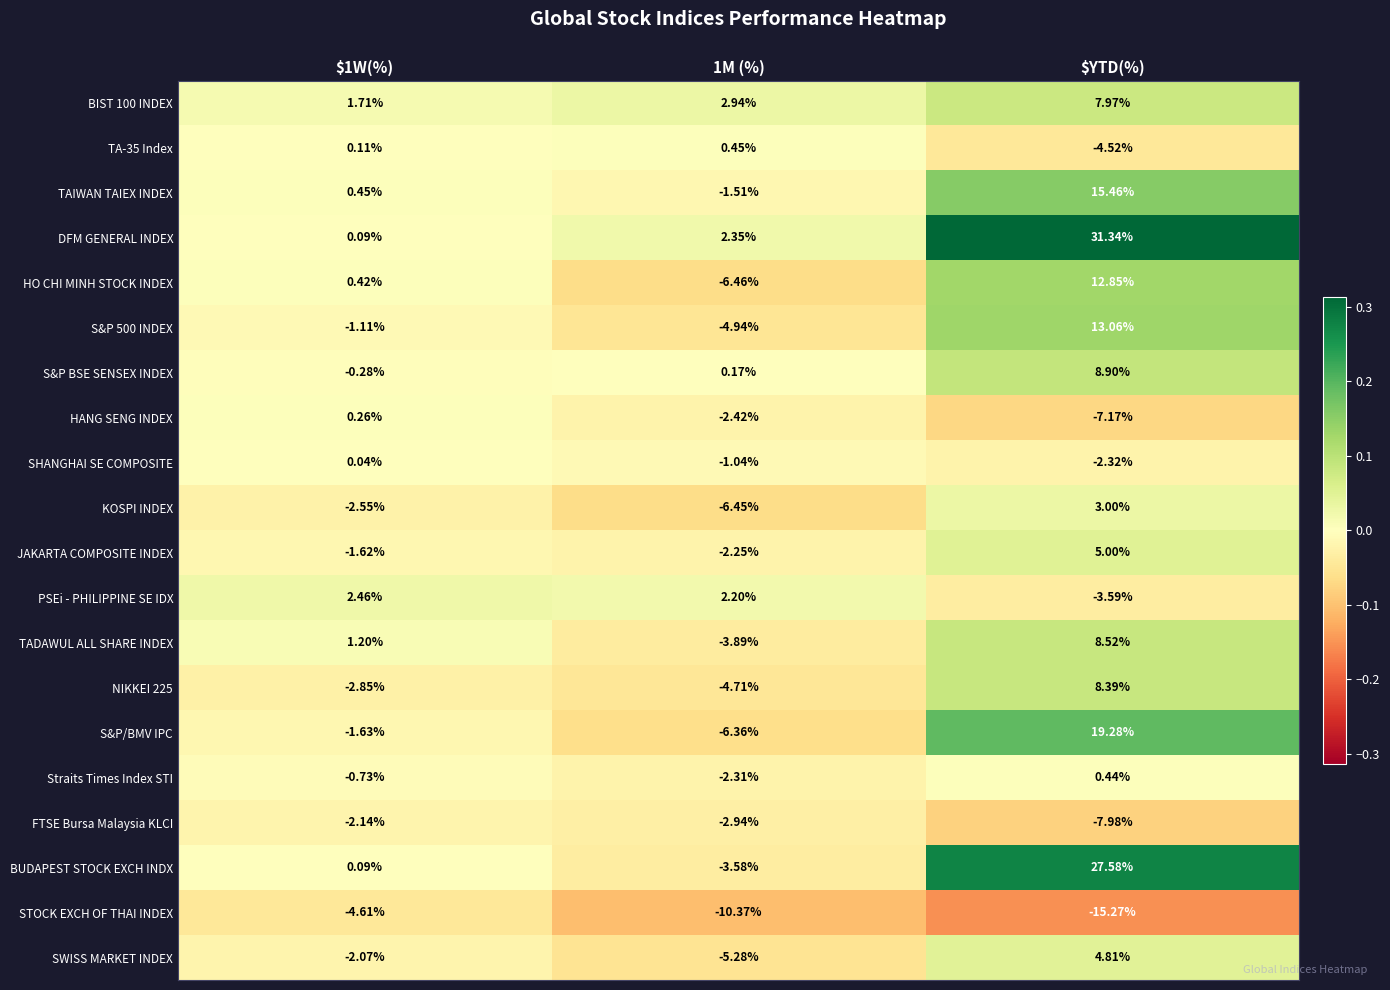

Which series has the largest range (max minus min)?

DFM GENERAL INDEX